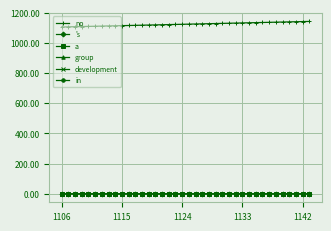

True or false: no and a cross at least once.

False